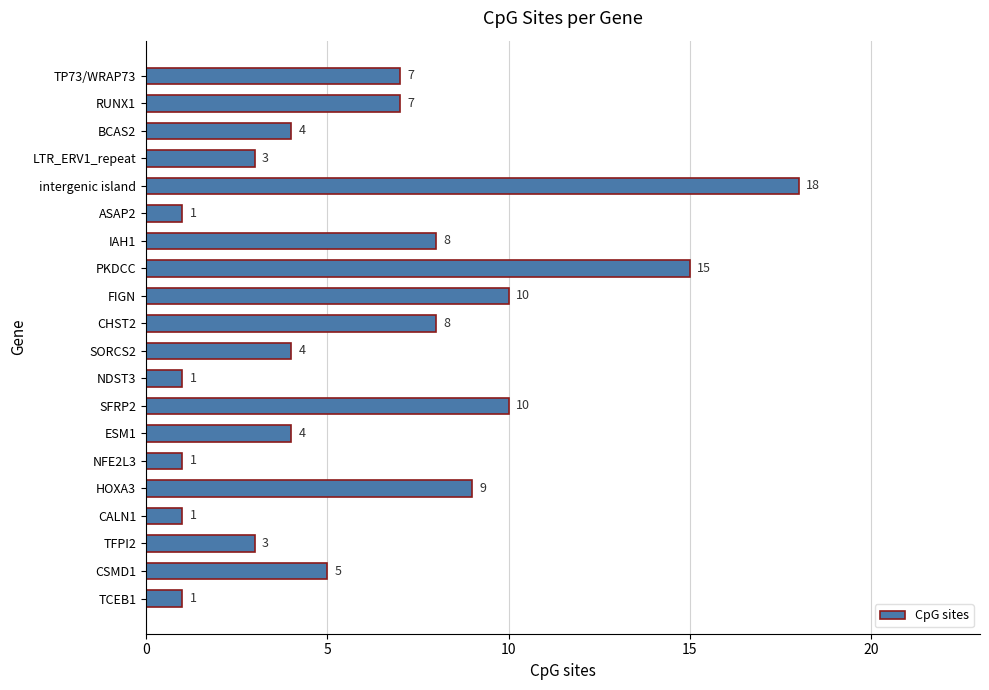

Count the number of categories in the chart.

20